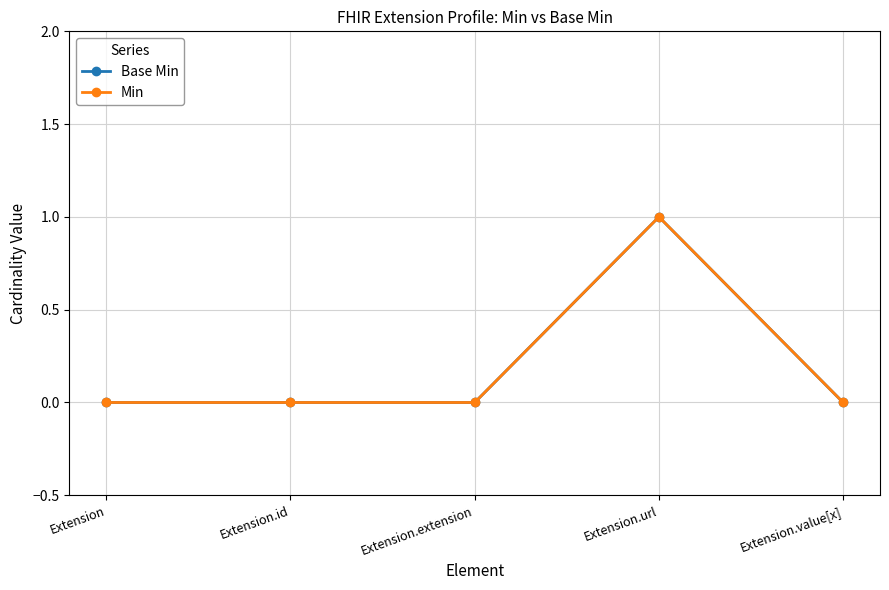

What is the label of the 1st point from the left?

Extension